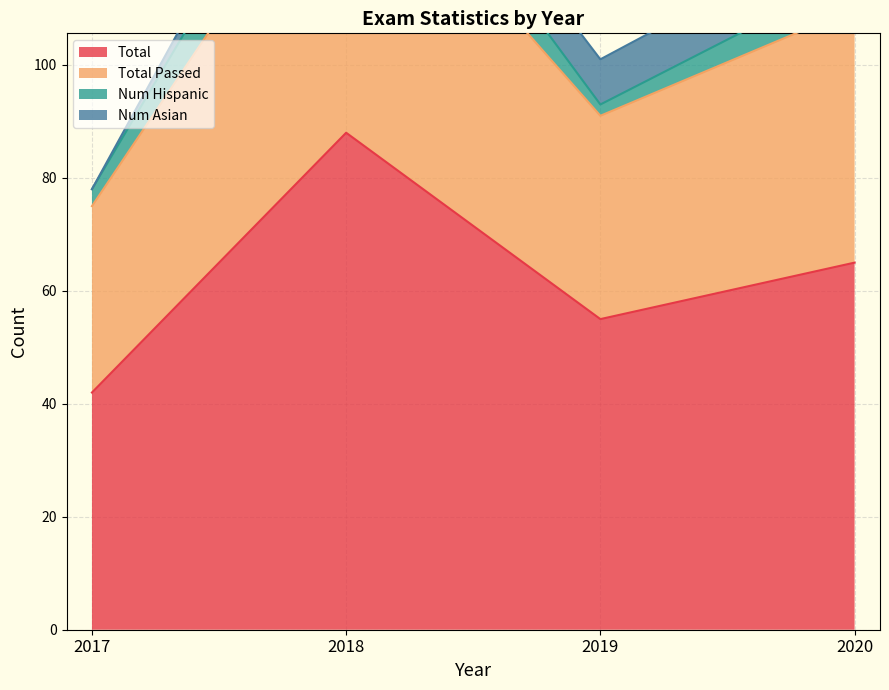

Where is the first local minimum for Total?

2019